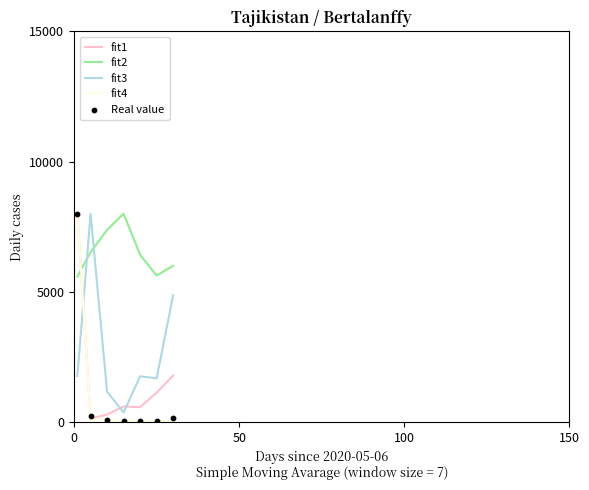

Which series ends up on top after the final intersection of fit4 and fit3?

fit3